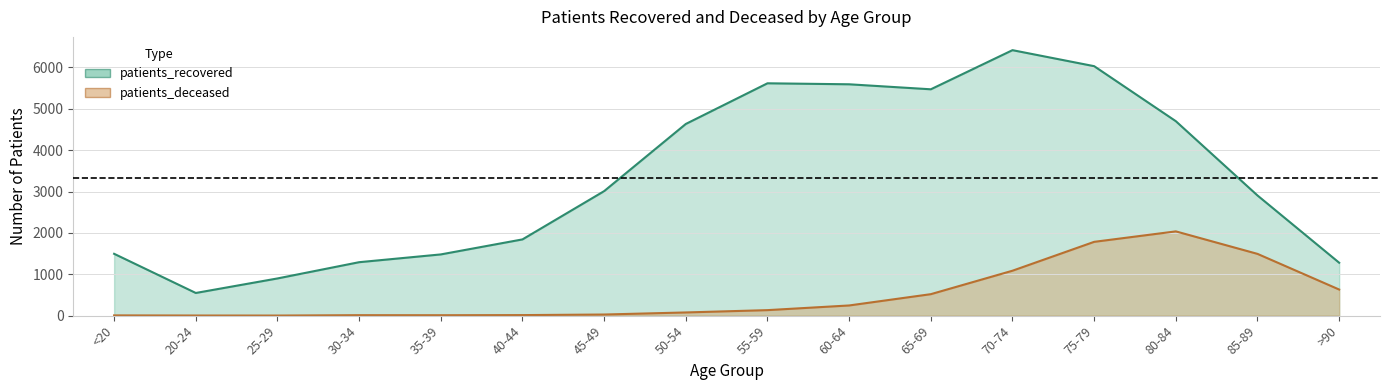

True or false: patients_recovered and patients_deceased cross at least once.

False